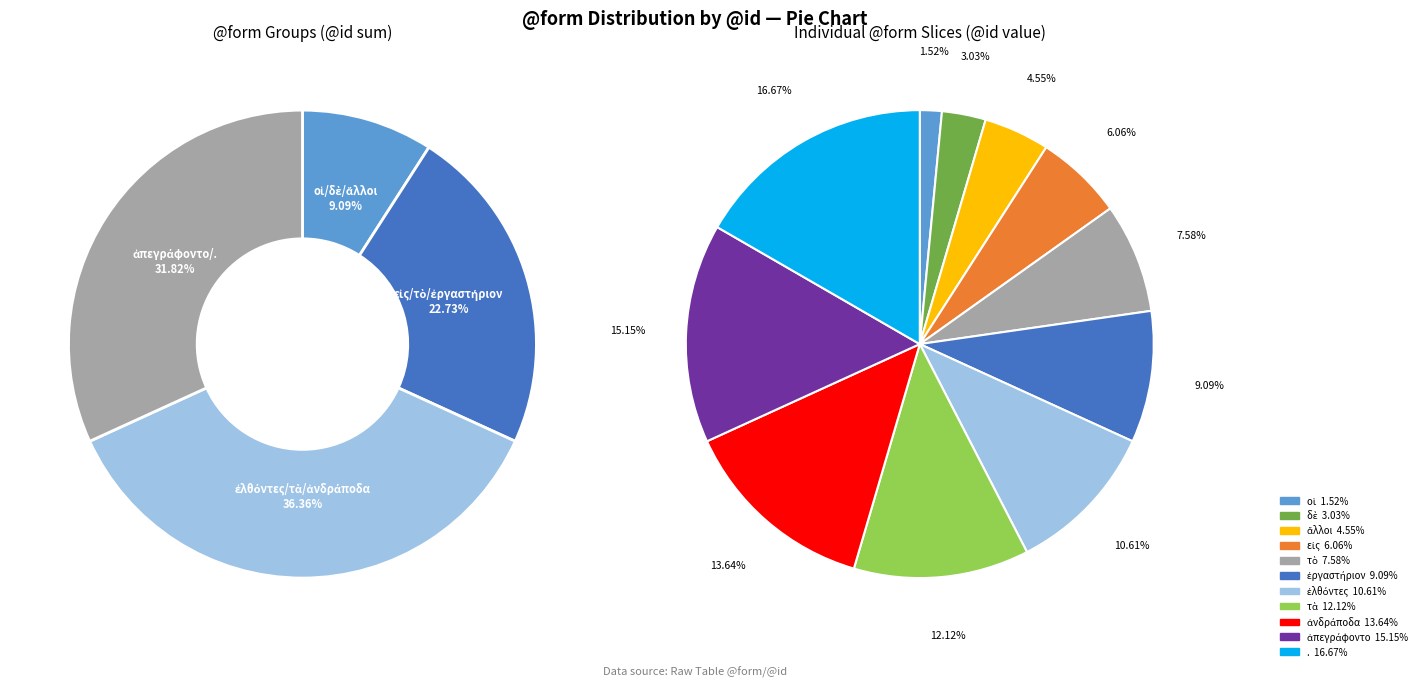

Which slice is the smallest?

οἱ